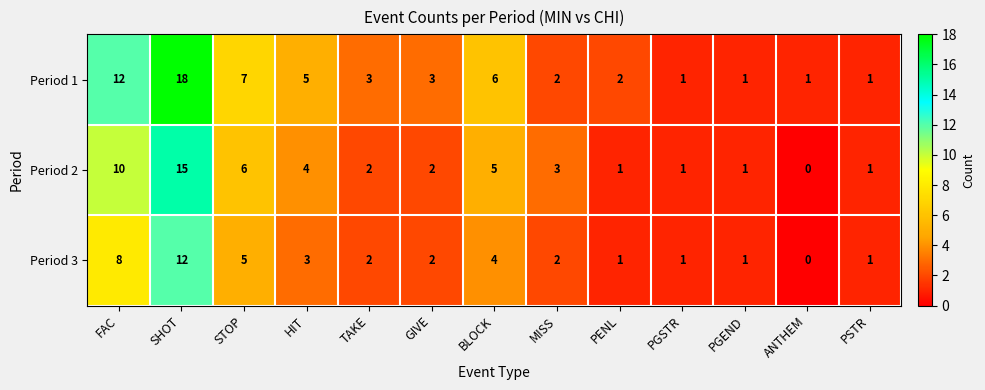

What is the maximum value shown in the chart?

18